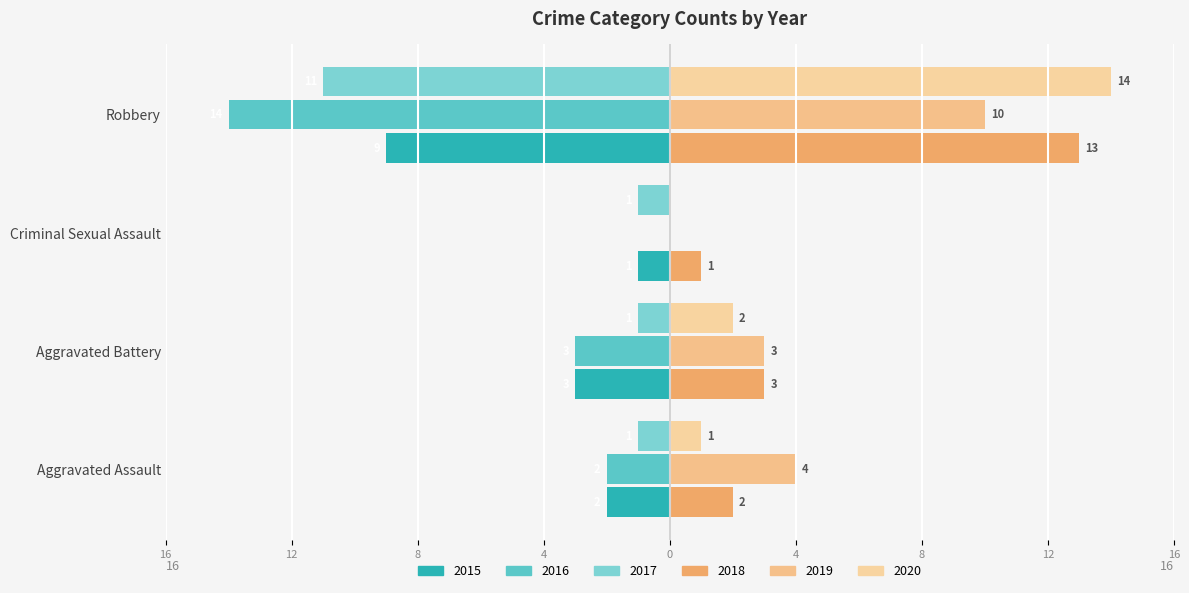

How many series are shown in this chart?

6